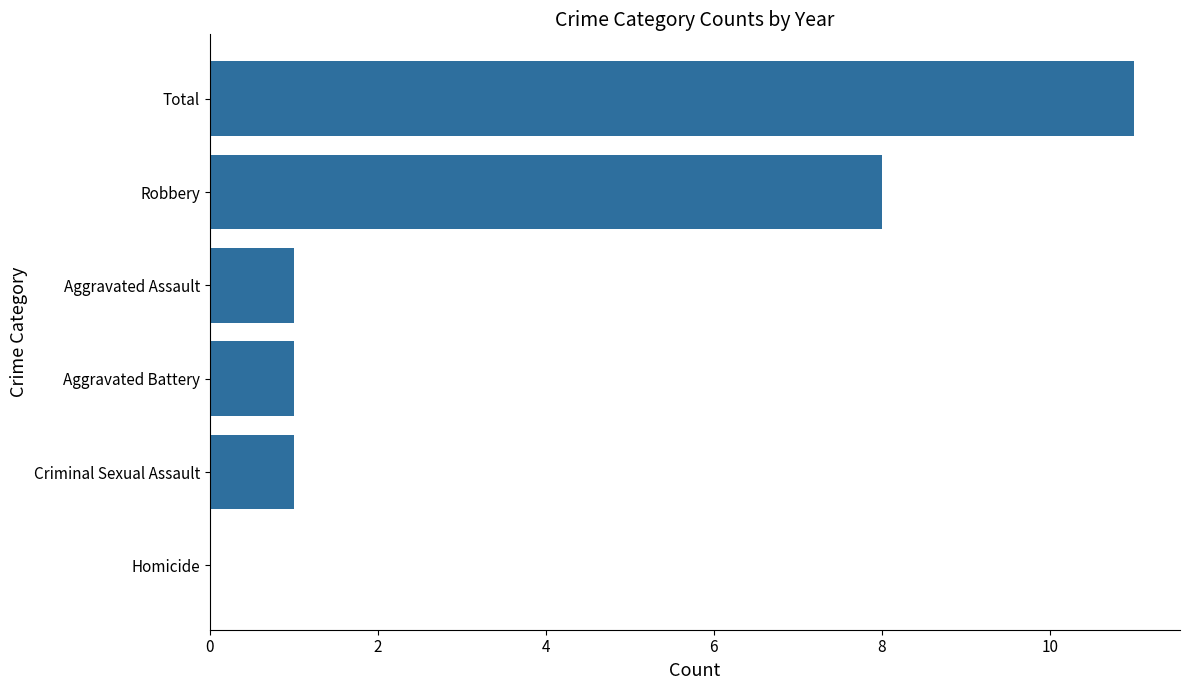

At which label is the value closest to 5?

Robbery